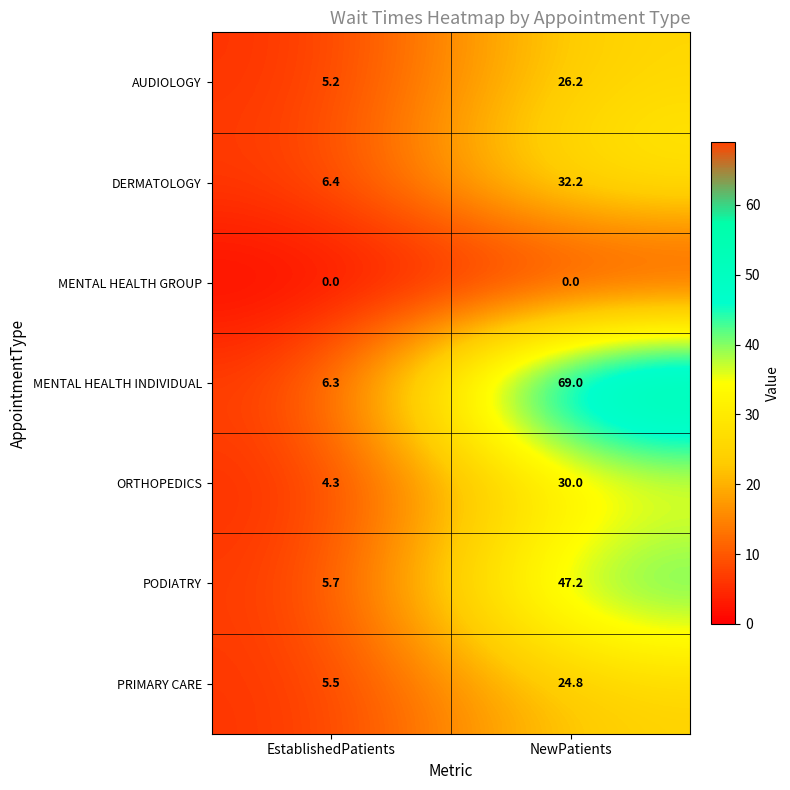

Rank the series by their maximum value, from lowest to highest.

MENTAL HEALTH GROUP, PRIMARY CARE, AUDIOLOGY, ORTHOPEDICS, DERMATOLOGY, PODIATRY, MENTAL HEALTH INDIVIDUAL